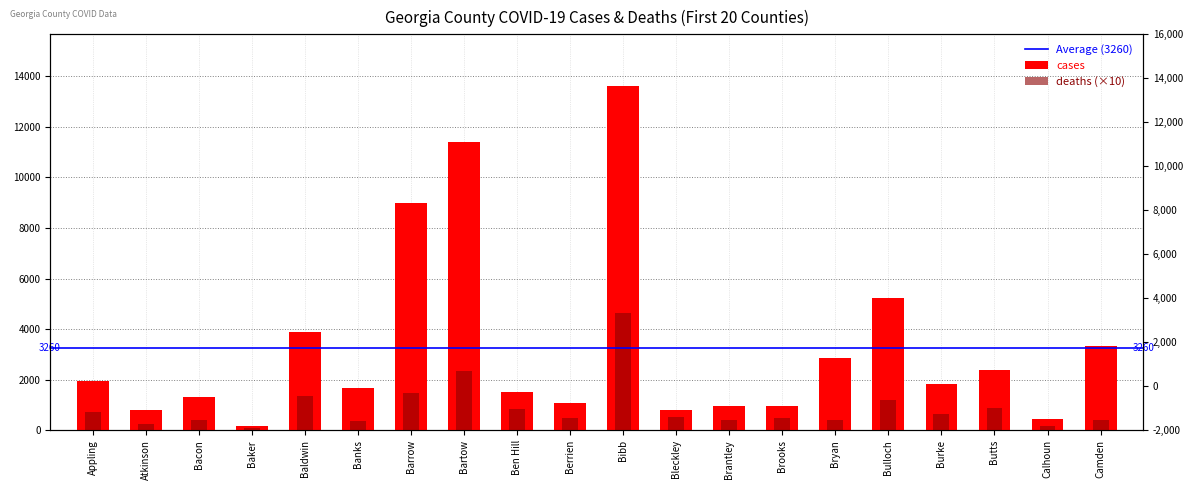

What is the difference between the maximum and second lowest values in the cases series?

13164